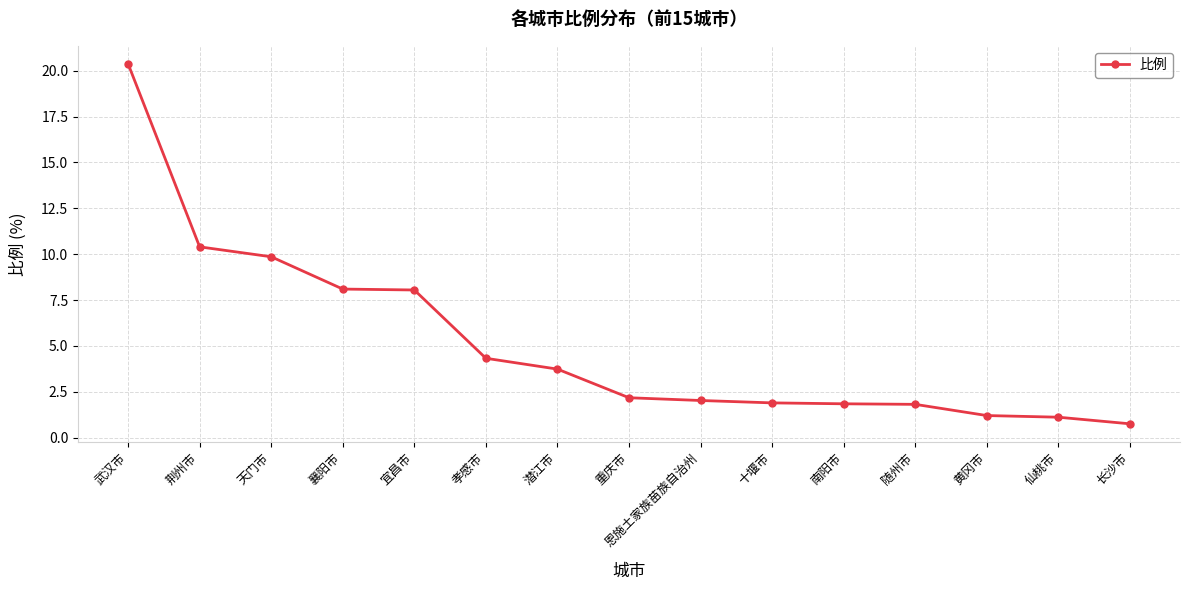

Count the number of categories in the chart.

15